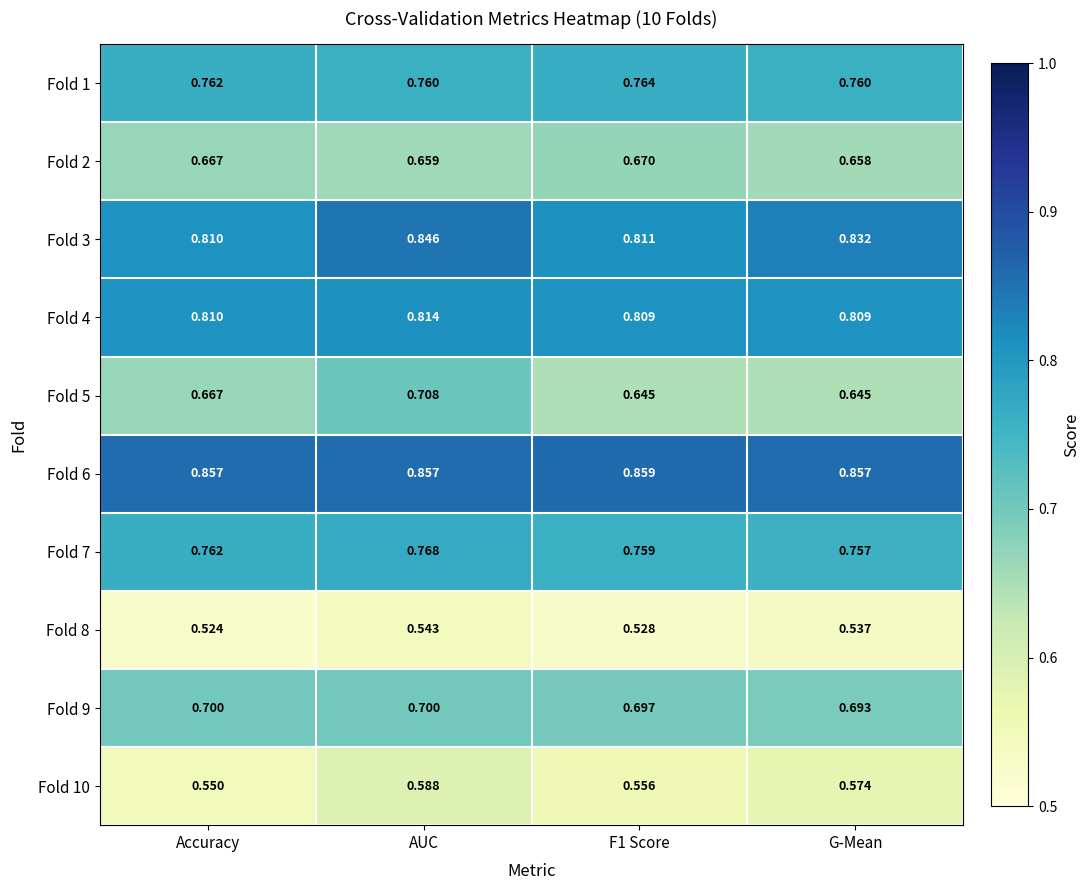

Where is Fold 7 nearest to the value 0?

G-Mean